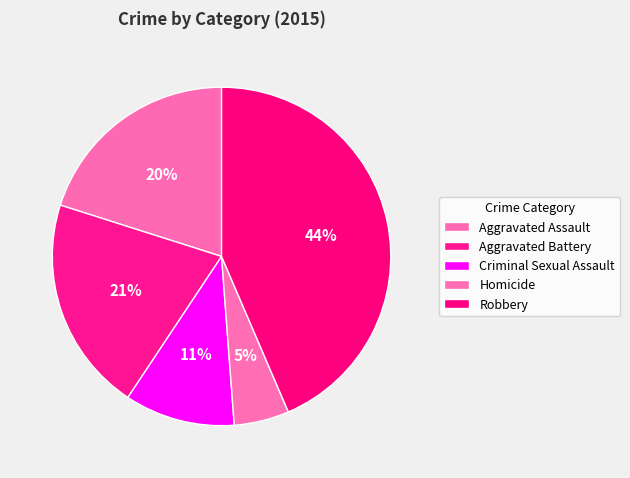

What is the largest slice in the pie chart?

Robbery